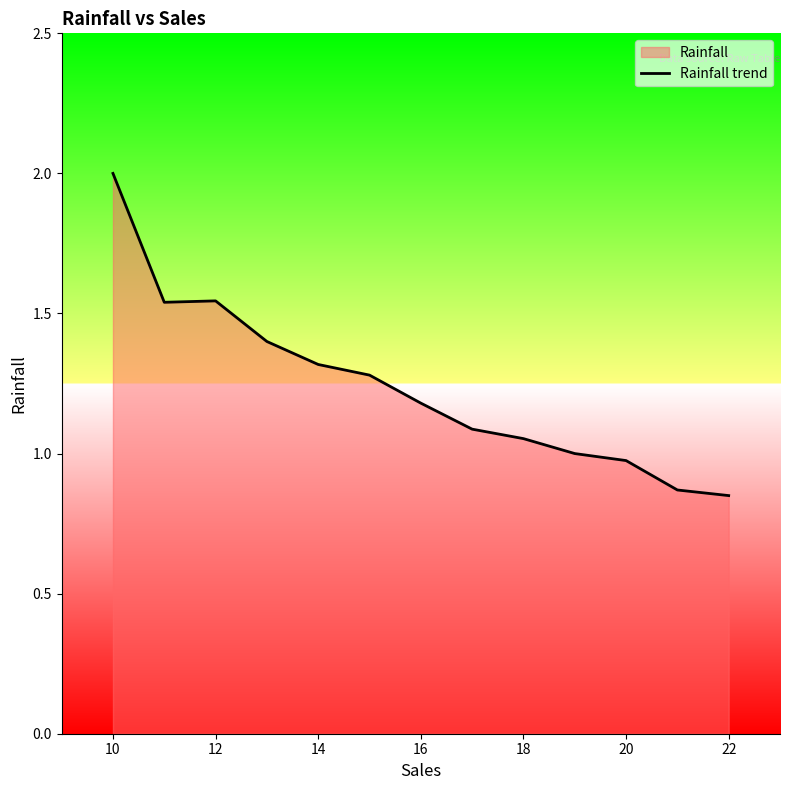

Approximately how many times larger is the value at 14 compared to 18?

1.3